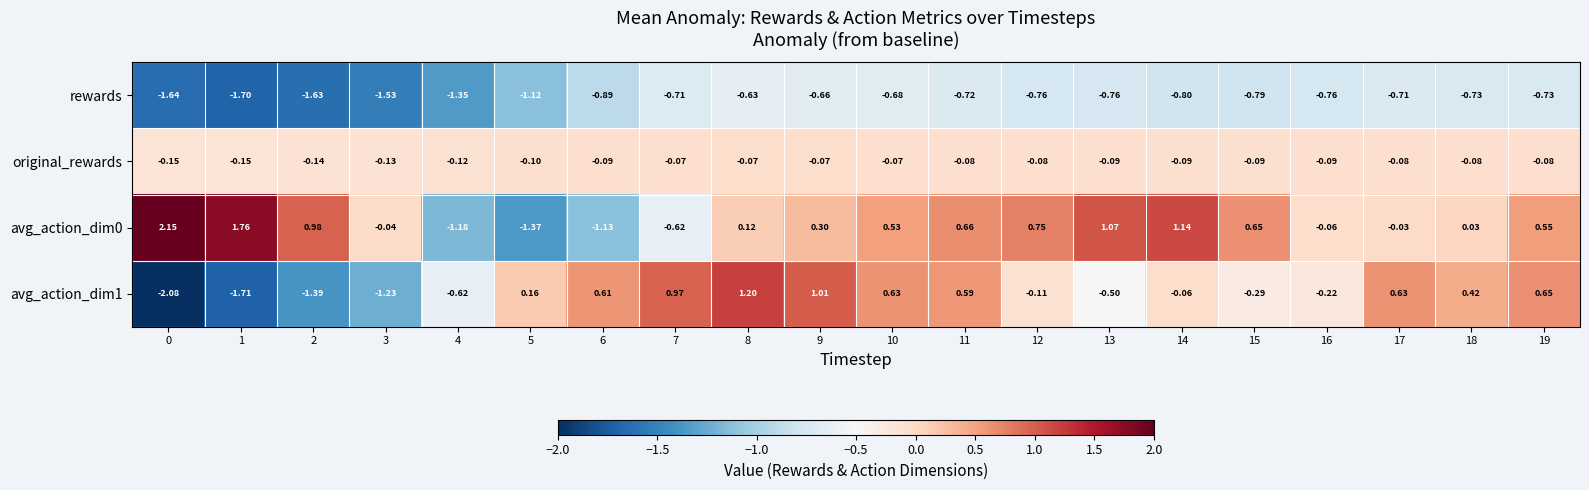

Is the value of avg_action_dim1 at 18 greater than the value of original_rewards at 0?

Yes